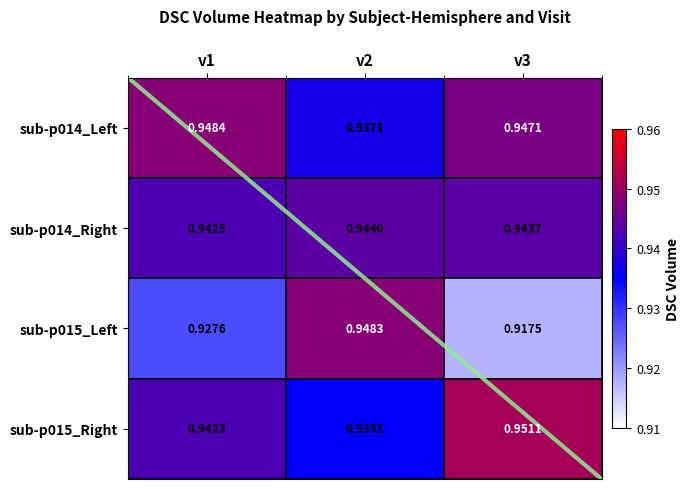

The value of sub-p015_Left at v3 is 1.5. True or false?

False